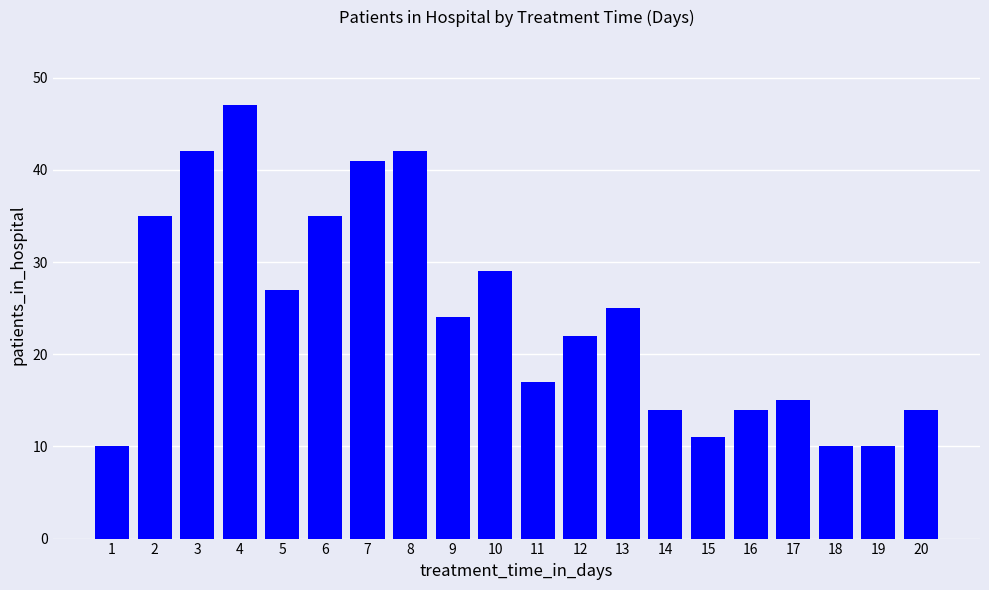

What is the difference between the second highest and second lowest values?

32